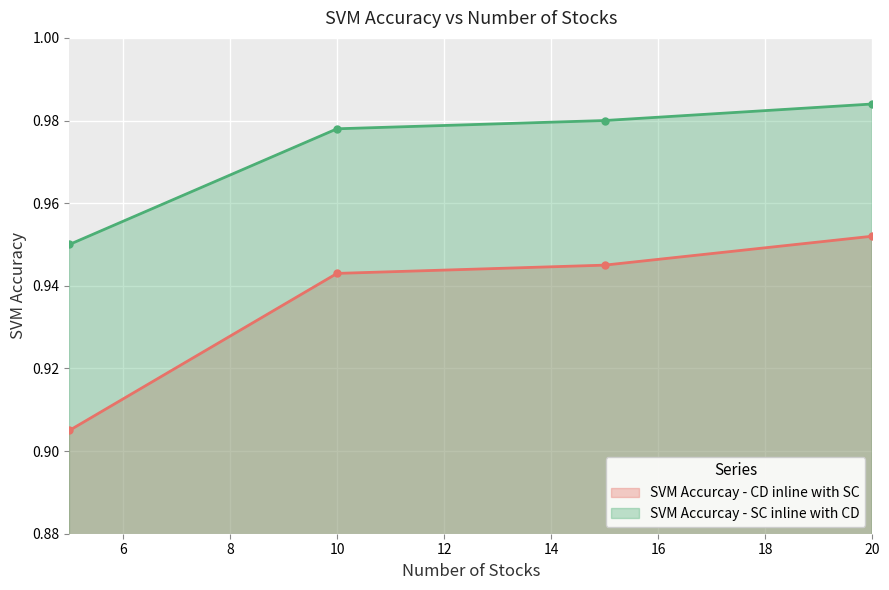

The SVM Accurcay - SC inline with CD series shows 0.5 at 20. True or false?

False